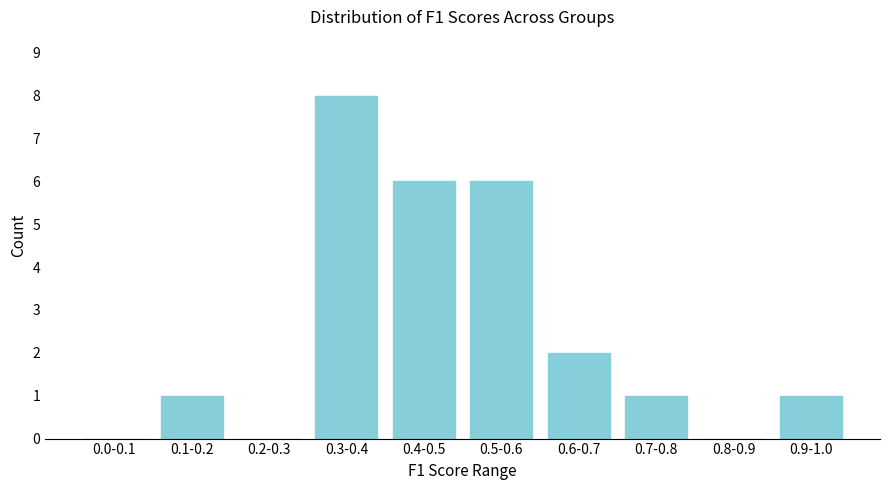

Reading left to right, what are all the values shown in this chart?

0.0-0.1=0	0.1-0.2=1	0.2-0.3=0	0.3-0.4=8	0.4-0.5=6	0.5-0.6=6	0.6-0.7=2	0.7-0.8=1	0.8-0.9=0	0.9-1.0=1